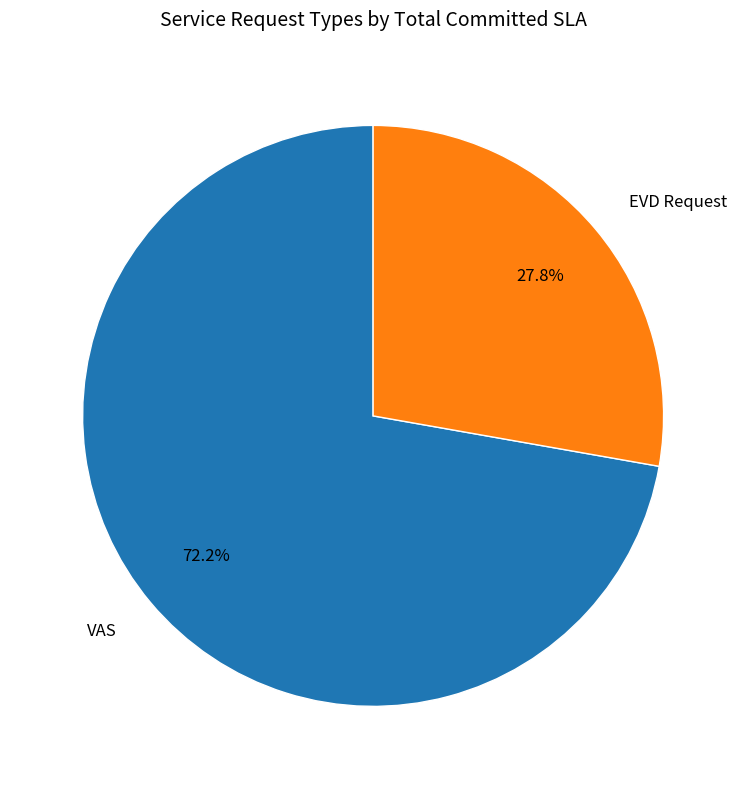

Which slice is the smallest?

EVD Request